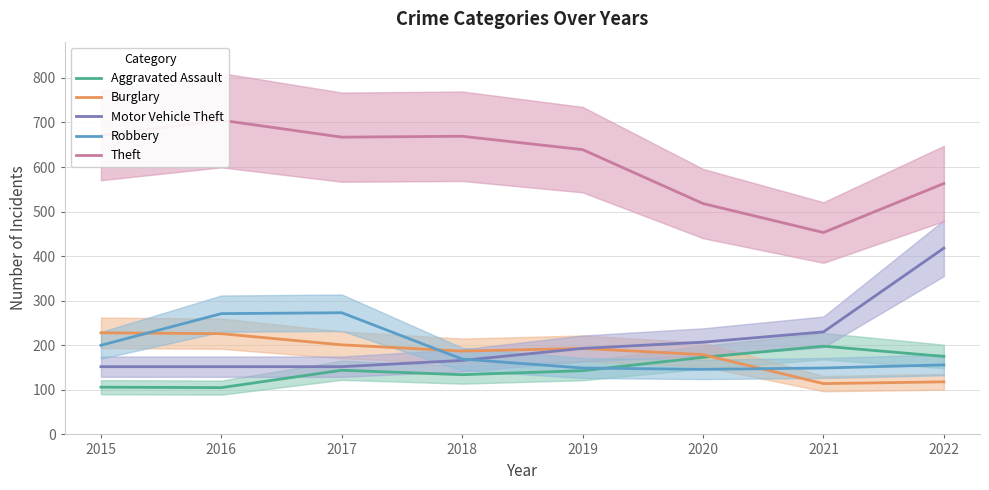

Rank the series by their maximum value, from lowest to highest.

Aggravated Assault, Burglary, Robbery, Motor Vehicle Theft, Theft